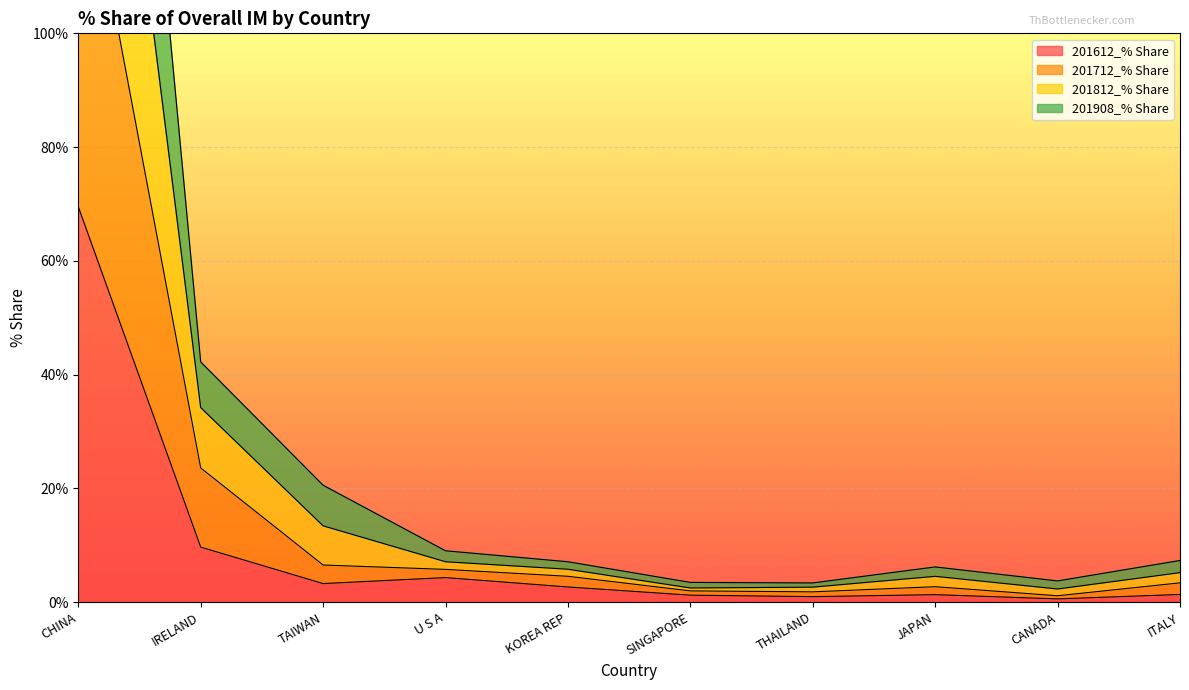

True or false: 201812_% Share has more than 0 points higher than both neighbors.

True